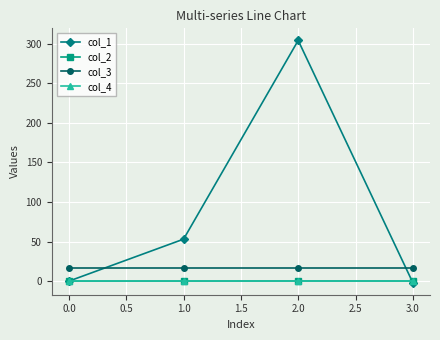

What is the sum of all col_2 values?

0.3